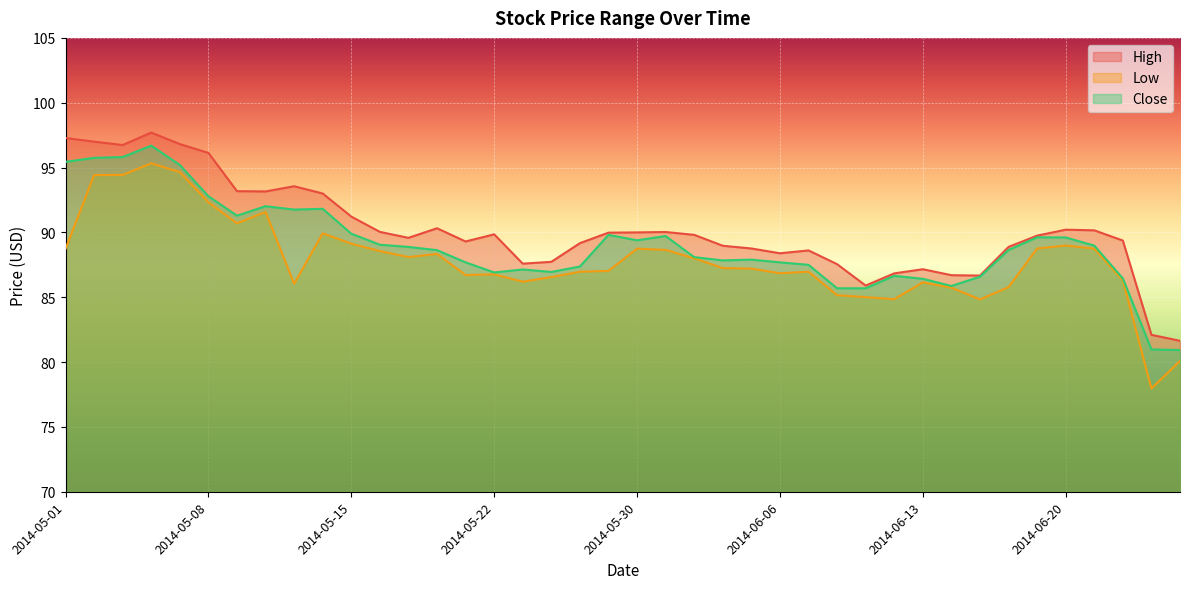

At which category does High reach its first local peak?

2014-05-06